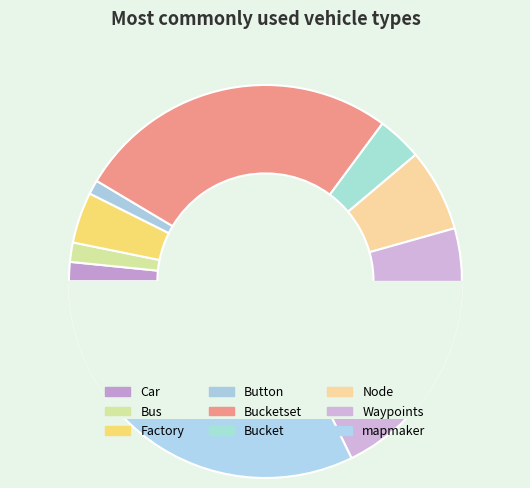

Combined, what portion of the pie is Factory and Waypoints?

26.3%